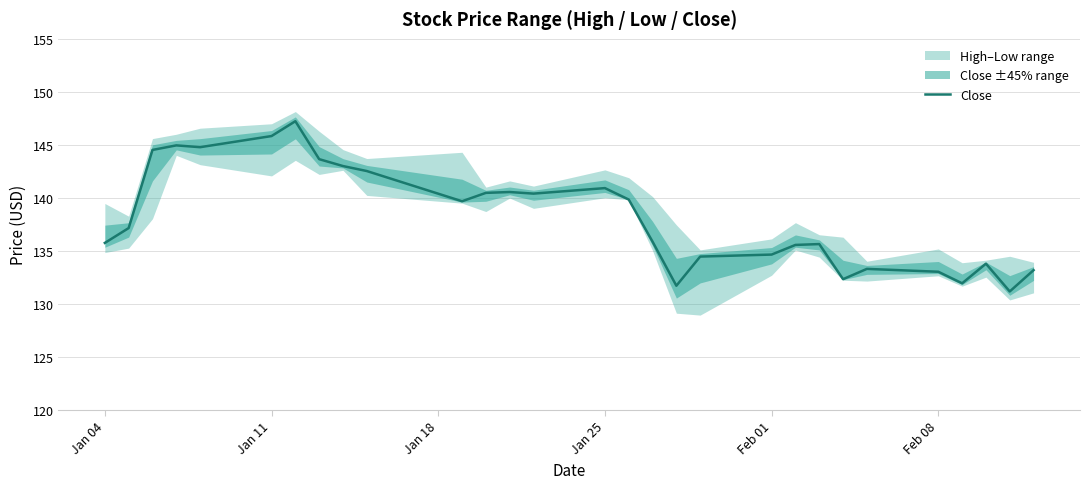

How many interior local valleys (lower than both neighbors) does the data have?

7